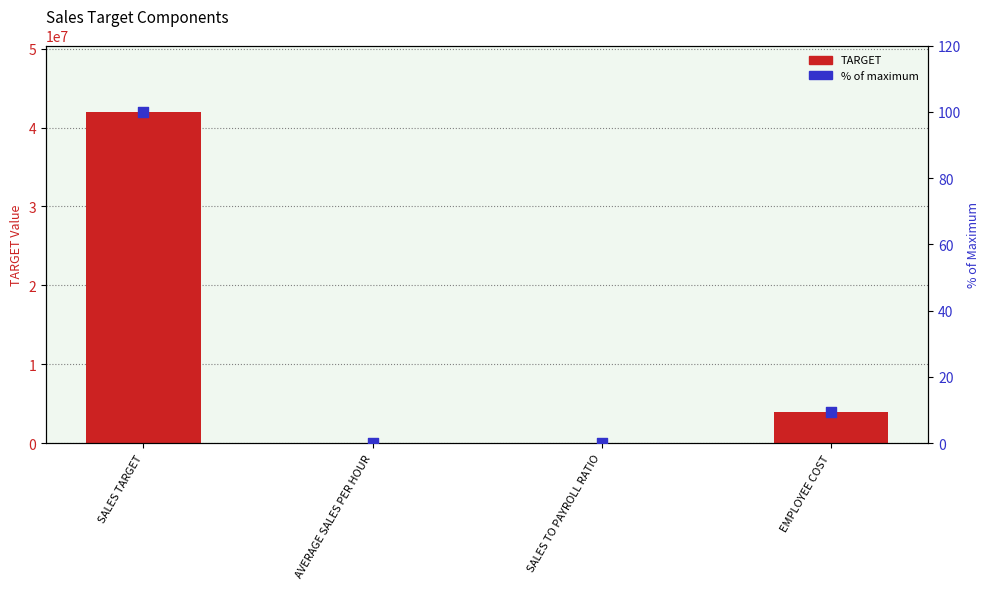

Which series reaches the maximum Y coordinate?

TARGET